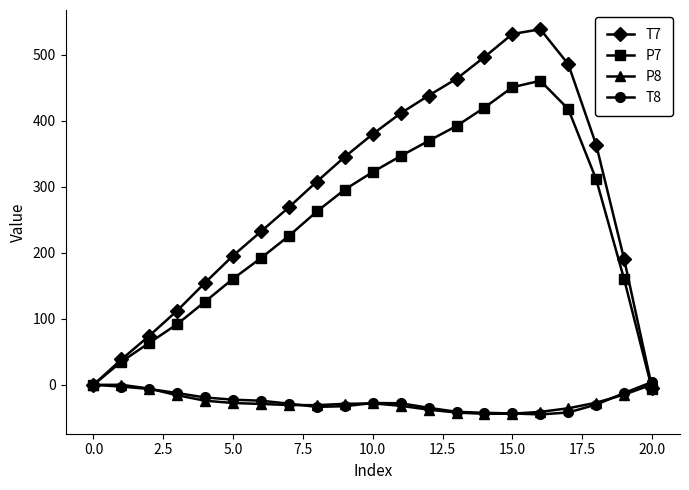

True or false: P7 has more than 1 interior local peaks.

False